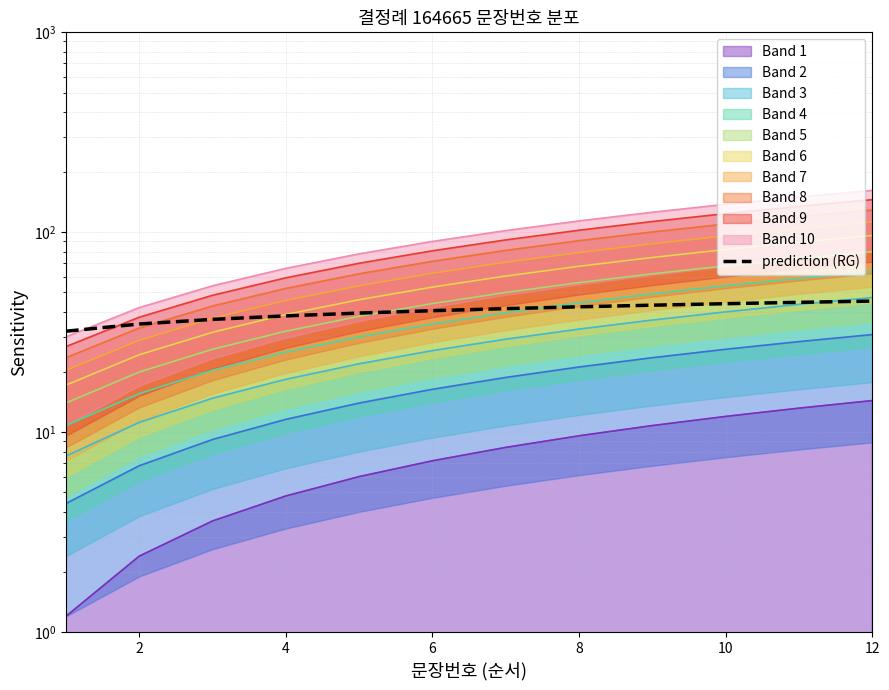

Where does the data first go above 41?

12